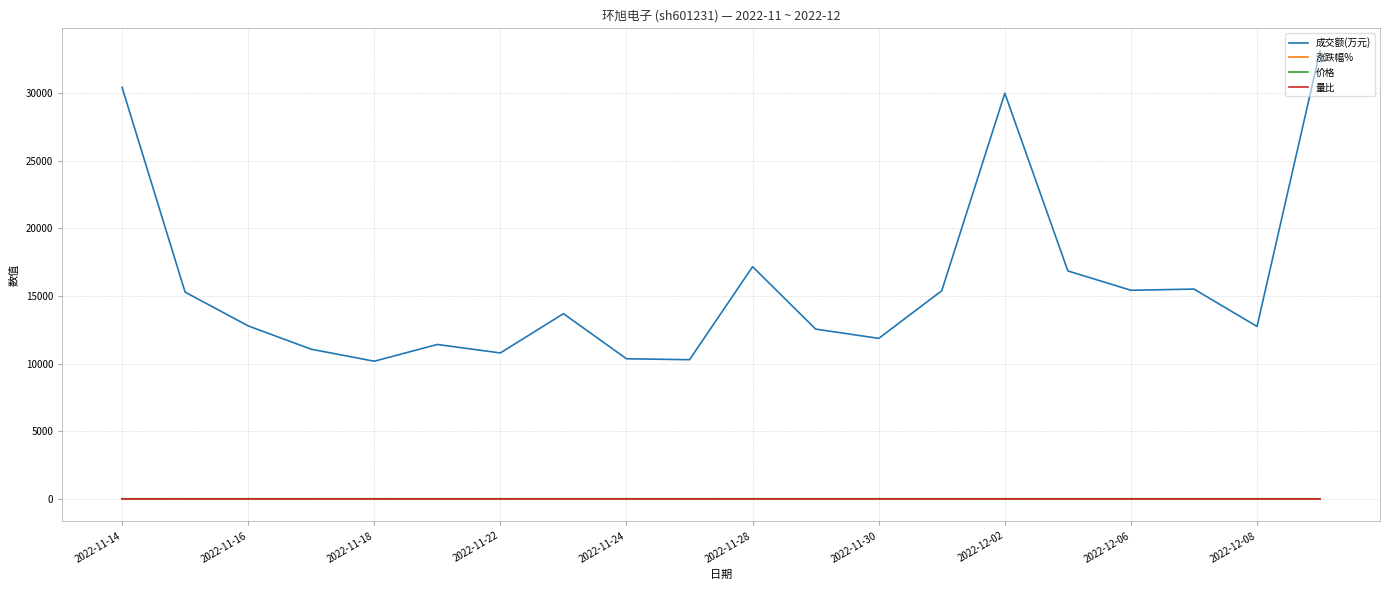

Which series has the largest range (max minus min)?

成交额(万元)